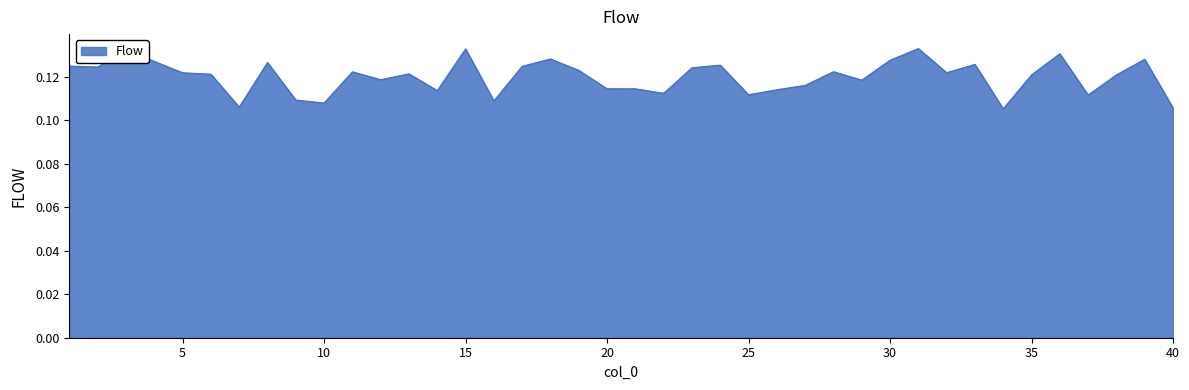

How many lines are shown in the chart?

1